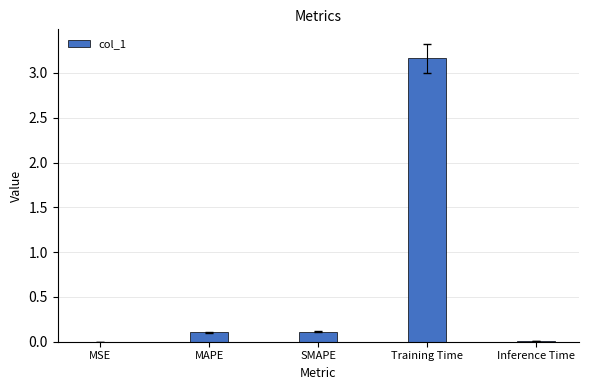

Which has a higher value, Training Time or SMAPE?

Training Time